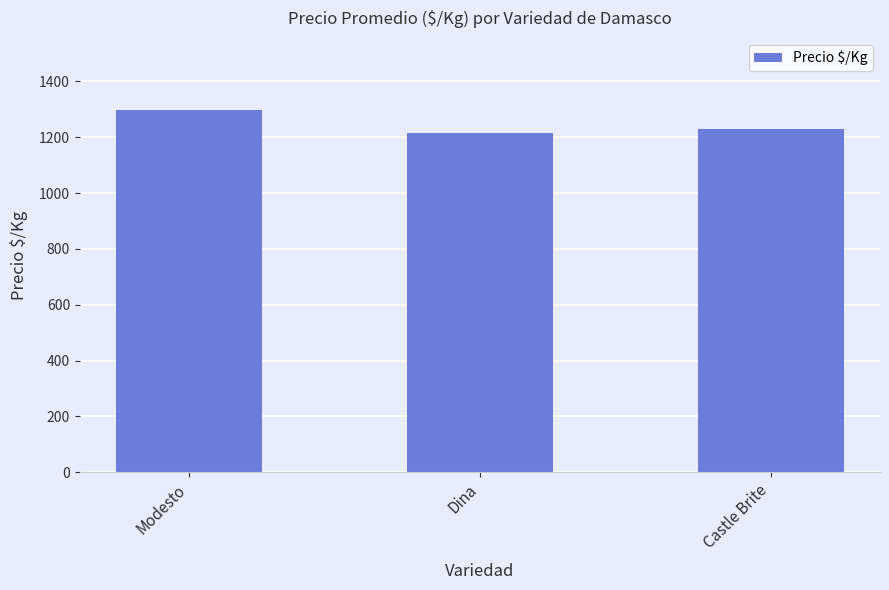

Reading left to right, transcribe all the data shown in this chart.

1296.7	1216.9	1229.7